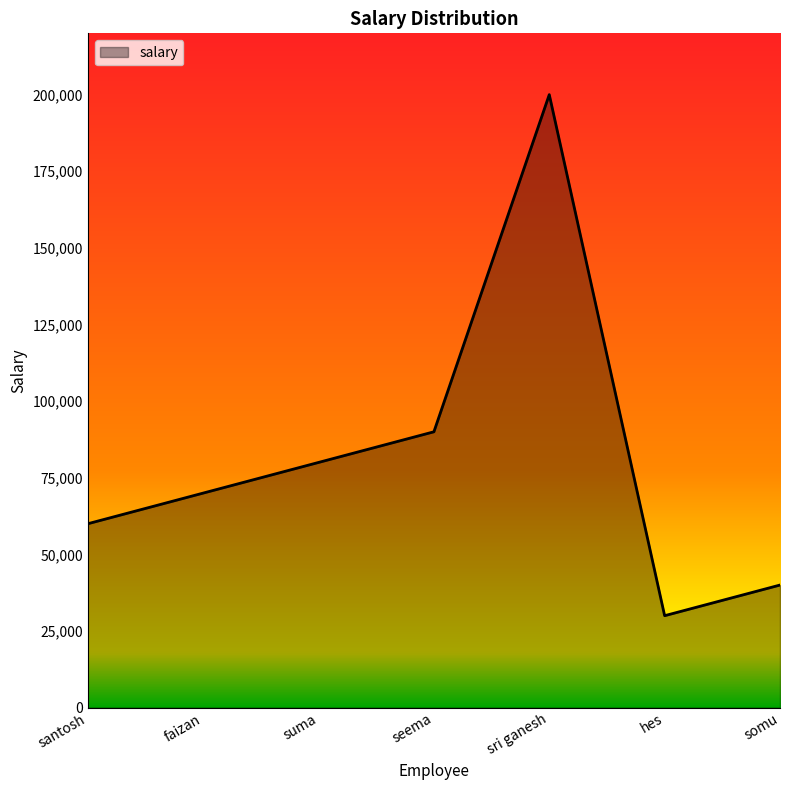

True or false: the data shows 80000 at suma.

True